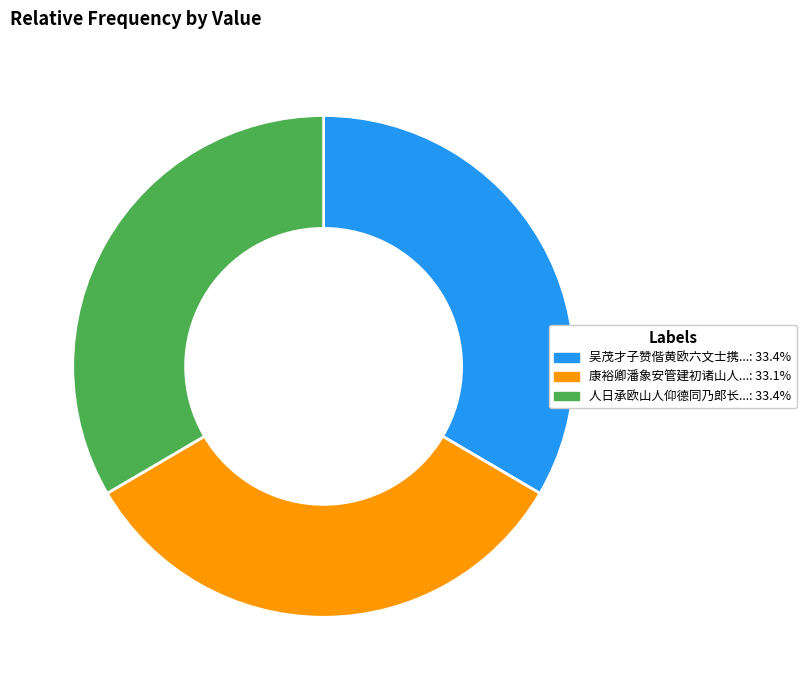

Is there any slice that represents more than half of the pie?

No